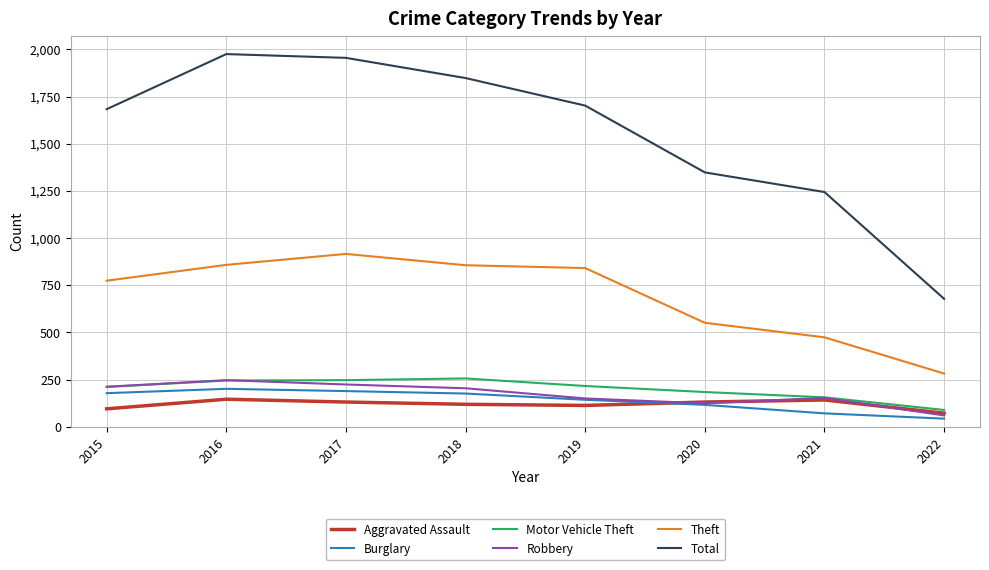

True or false: Robbery has more than 0 points higher than both neighbors.

True